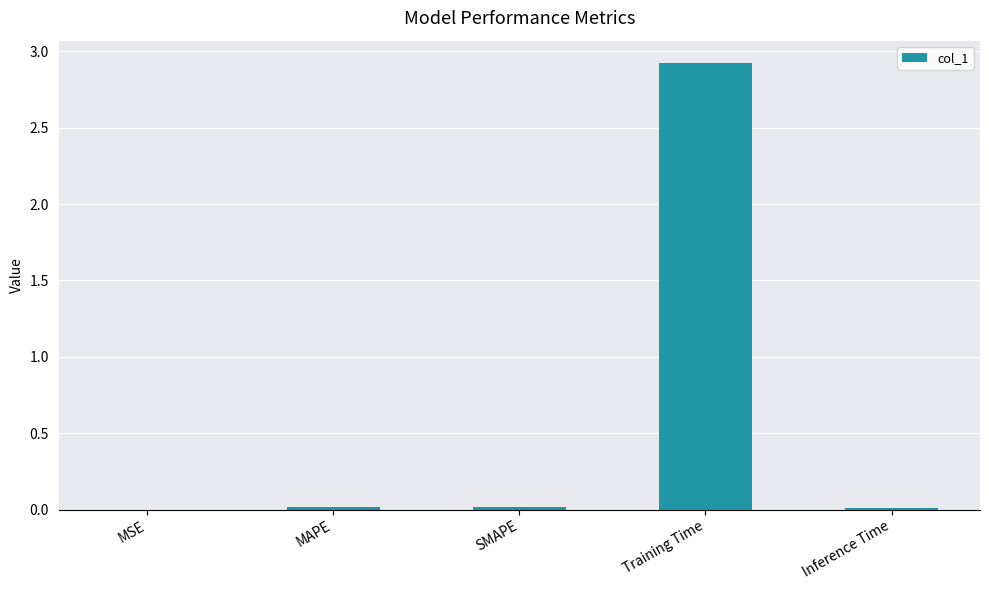

The chart shows a value of 0.0 at Inference Time. True or false?

True